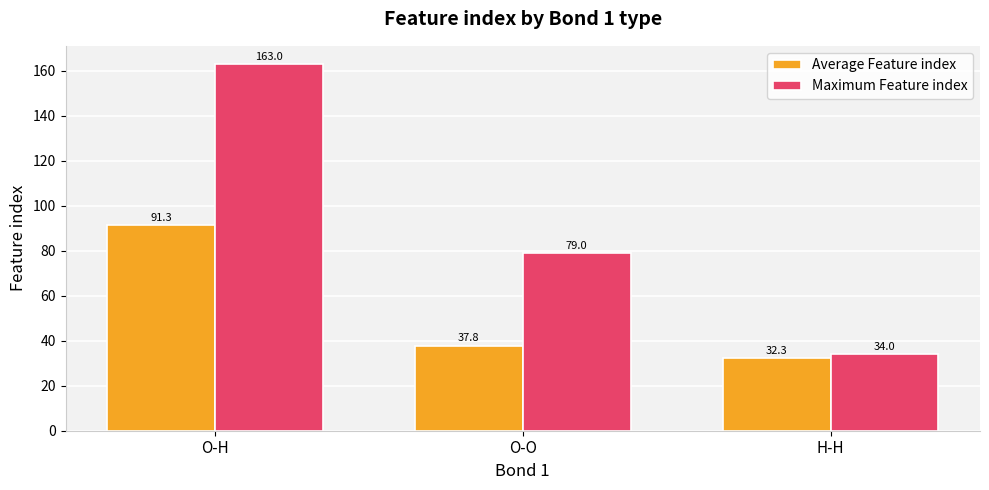

Reading right to left, what are all the values shown in this chart?

Average Feature index: H-H=32.3	O-O=37.8	O-H=91.3
Maximum Feature index: H-H=34.0	O-O=79.0	O-H=163.0